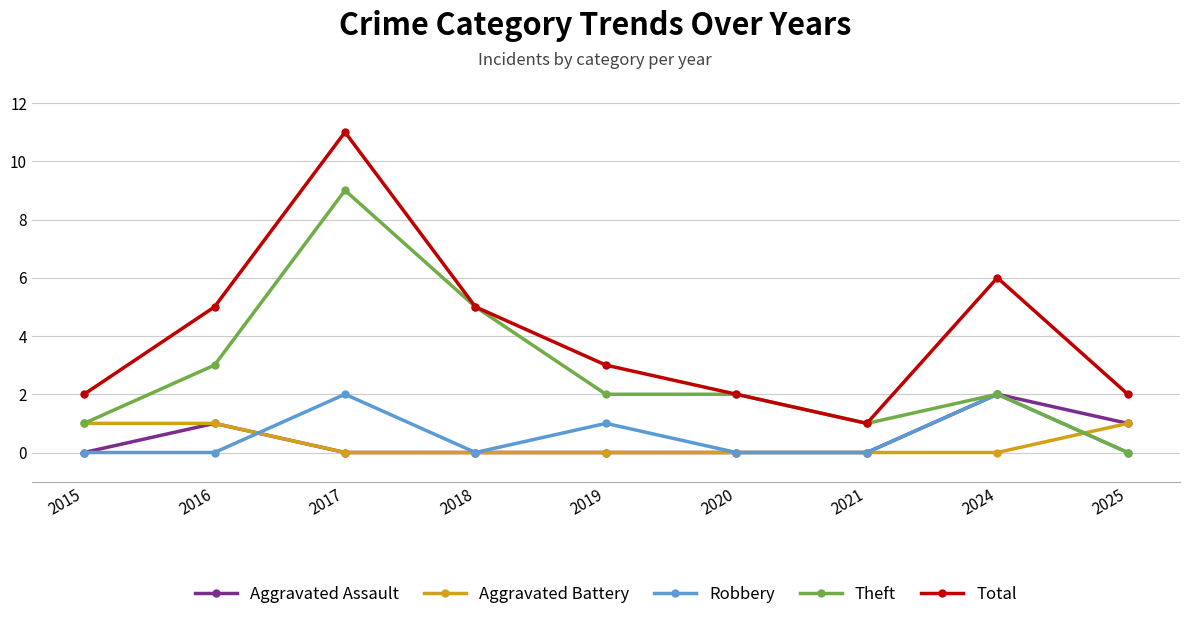

What is the total value across all series at 2016?

10